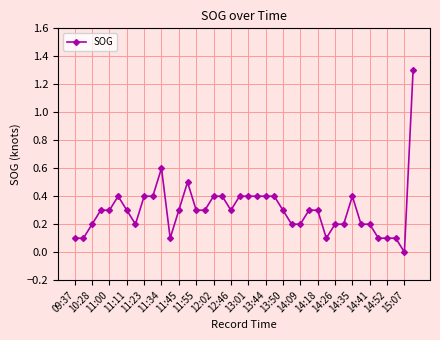

True or false: there are more than 2 points higher than both neighbors.

True